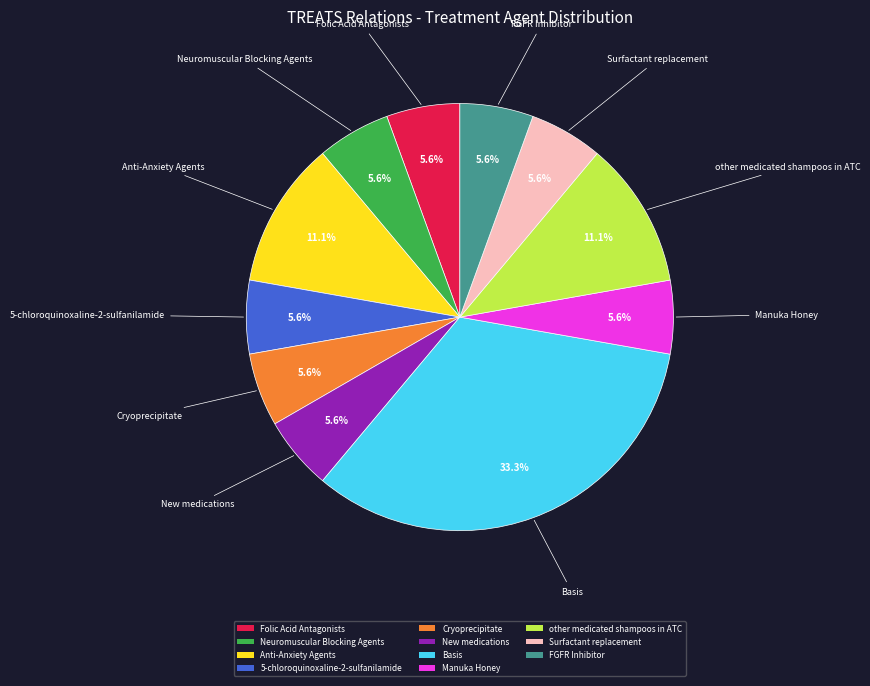

To the nearest percent, what is the difference between the FGFR Inhibitor and Basis slice percentages?

28%